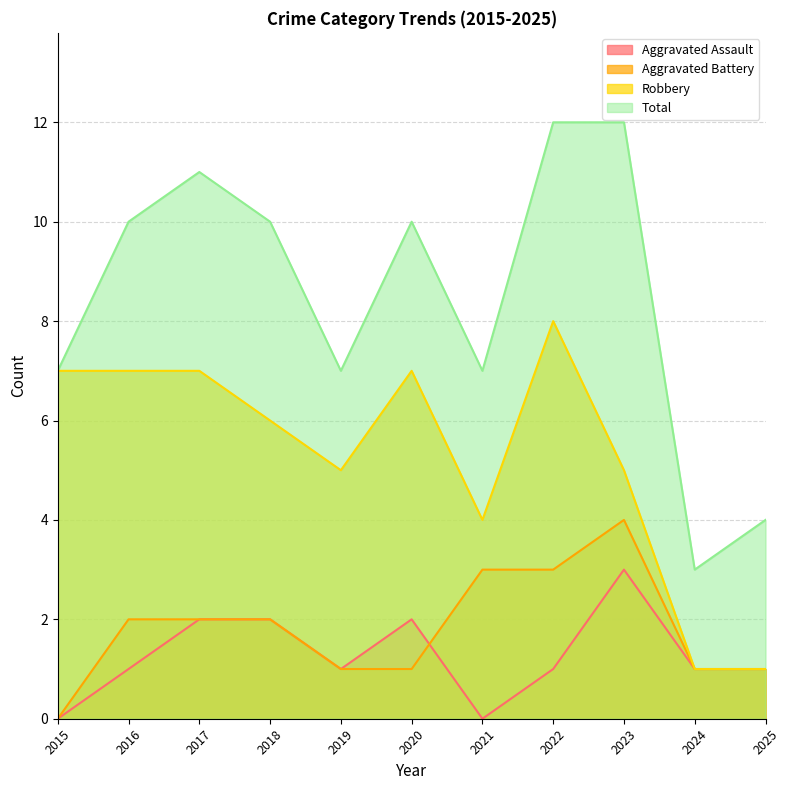

True or false: Total and Aggravated Battery intersect in this chart.

False